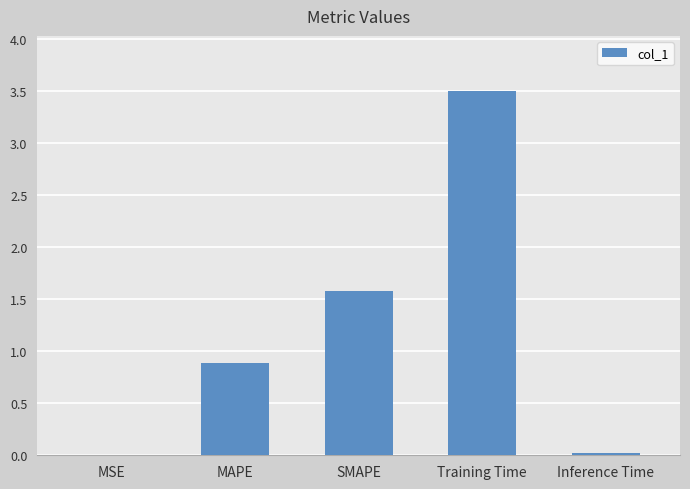

Where is the data nearest to the value 1?

MAPE